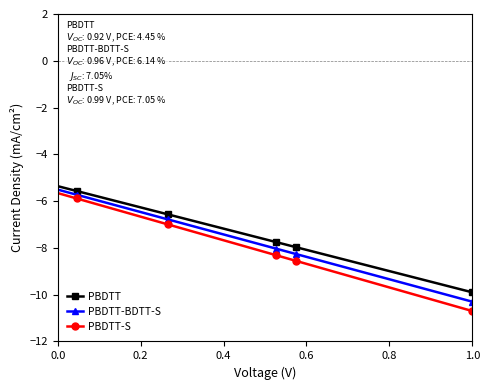

Read the PBDTT value at 0.0.

-5.4